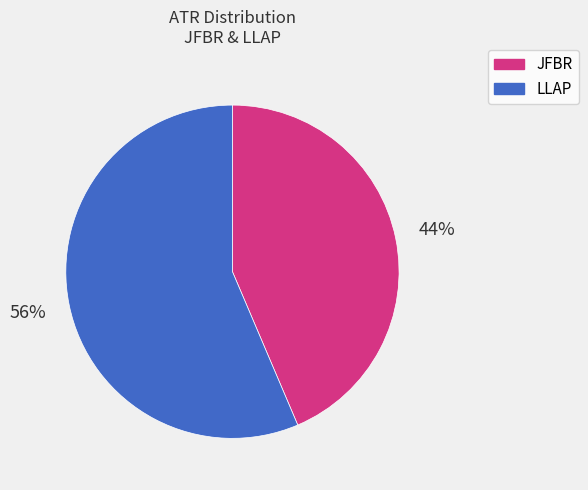

What is the smallest slice in the pie chart?

JFBR